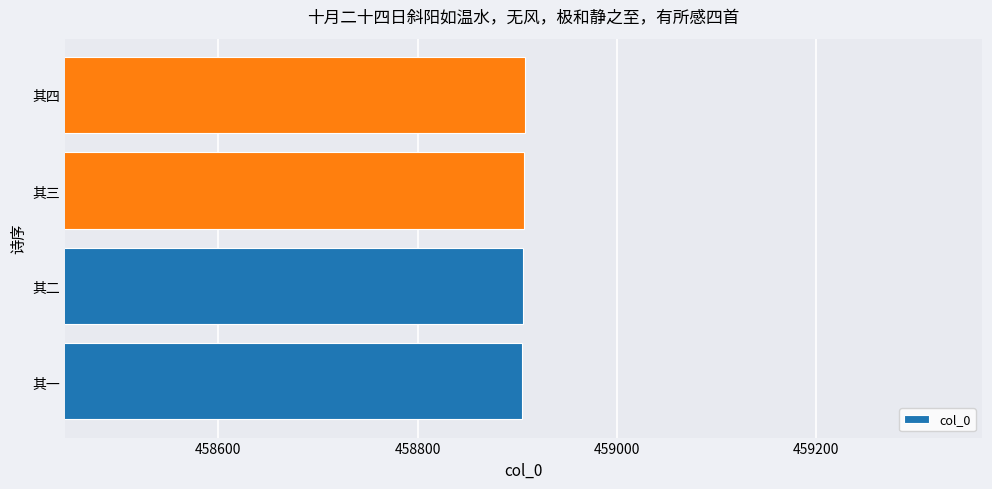

The chart shows a value of 458908 at 其四. True or false?

True